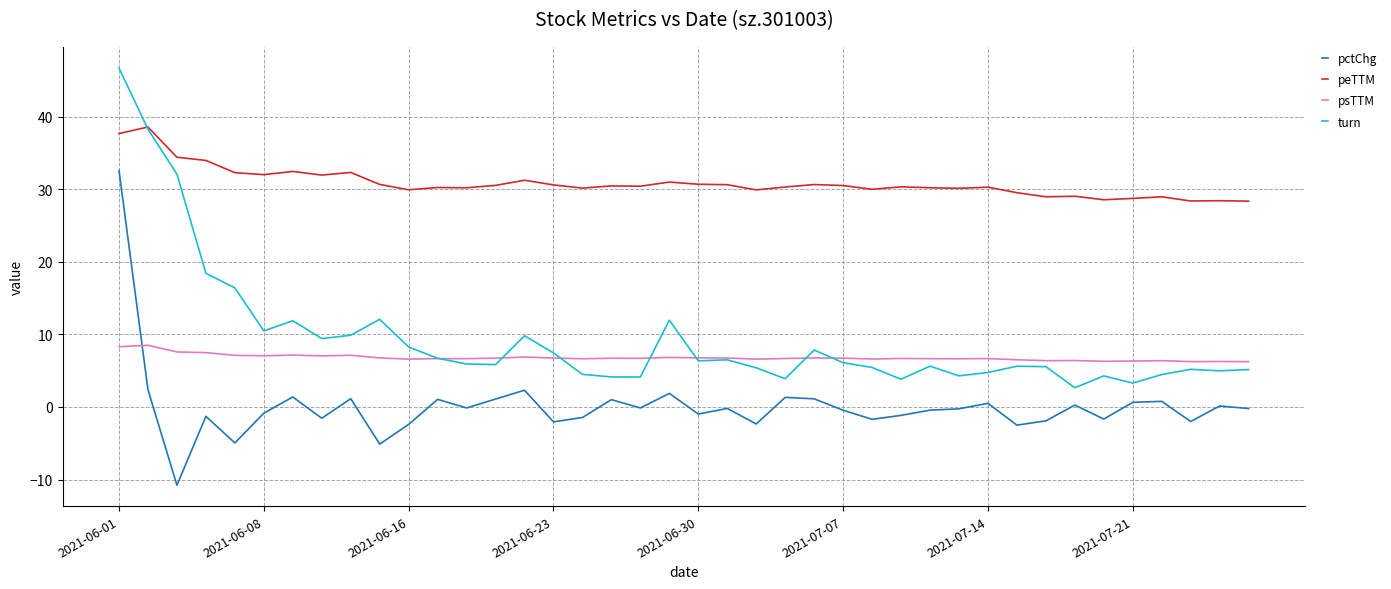

What is the smallest value displayed?

-10.8